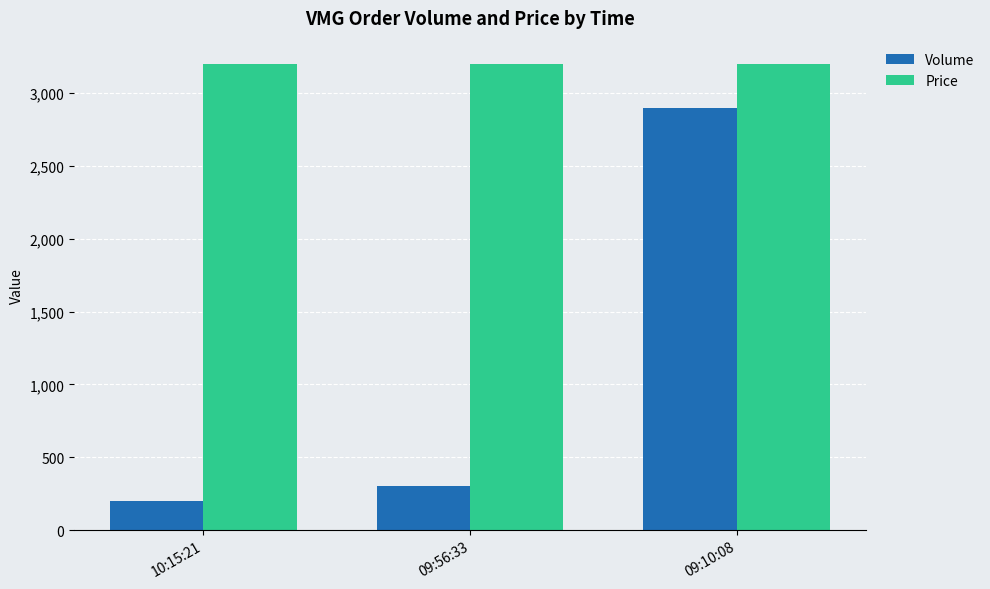

How many groups of bars are there?

3